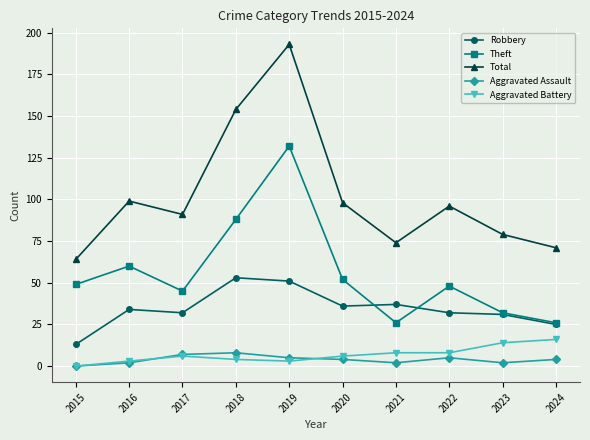

Reading left to right, extract all data points from this chart.

Robbery: 13	34	32	53	51	36	37	32	31	25
Theft: 49	60	45	88	132	52	26	48	32	26
Total: 64	99	91	154	193	98	74	96	79	71
Aggravated Assault: 0	2	7	8	5	4	2	5	2	4
Aggravated Battery: 0	3	6	4	3	6	8	8	14	16